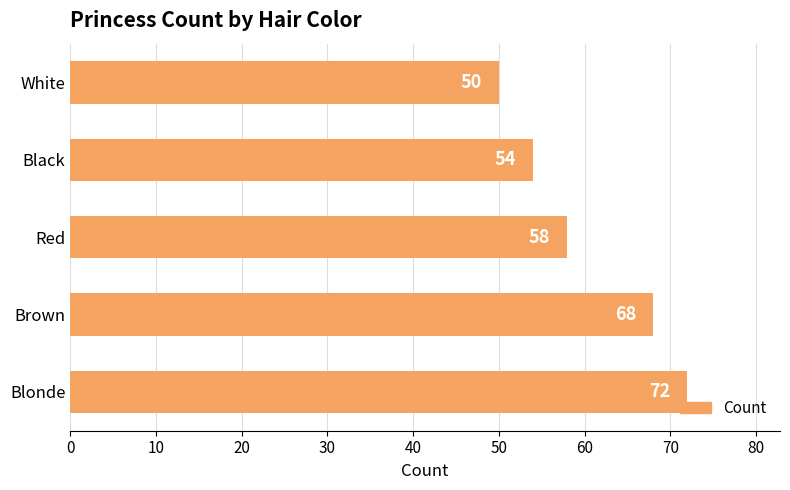

Count the values in the range 54 to 68.

3